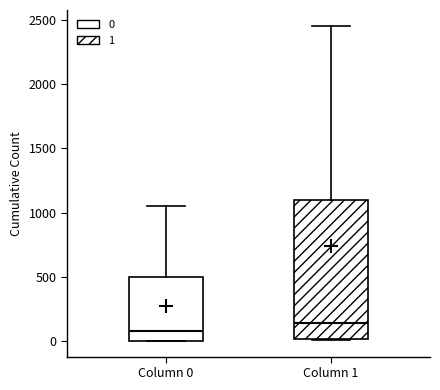

Reading left to right, read every box against the y-axis: the position of its median line, the range the box covers, and the ends of its whiskers. The values are not printed on the chart, so give them approximately, as read against the axis.

Column 0: median 50, box 0 to 500, whiskers 0 to 1050
Column 1: median 150, box 0 to 1100, whiskers 0 to 2450